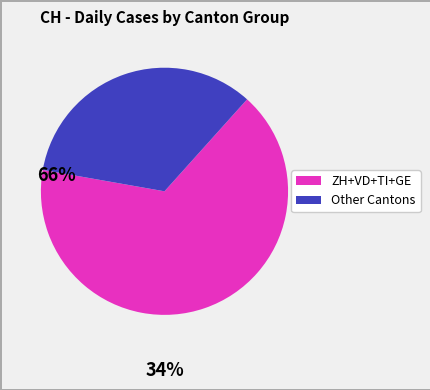

Does any single category account for the majority?

Yes